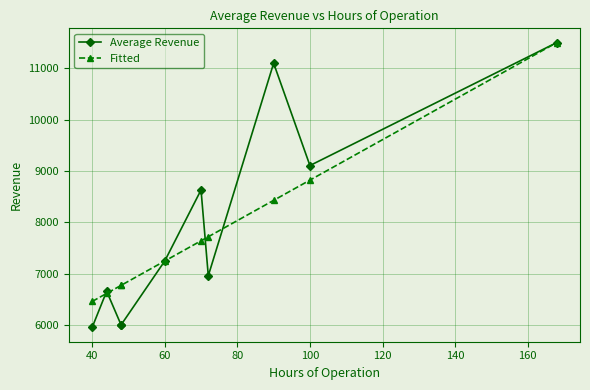

What is the maximum value shown in the chart?

11498.0